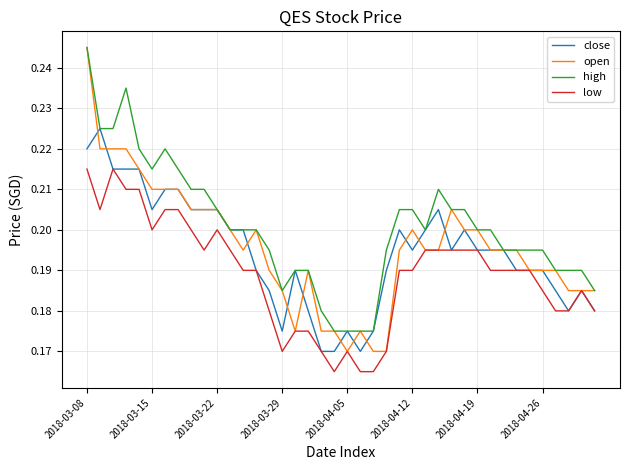

True or false: high and low cross at least once.

False